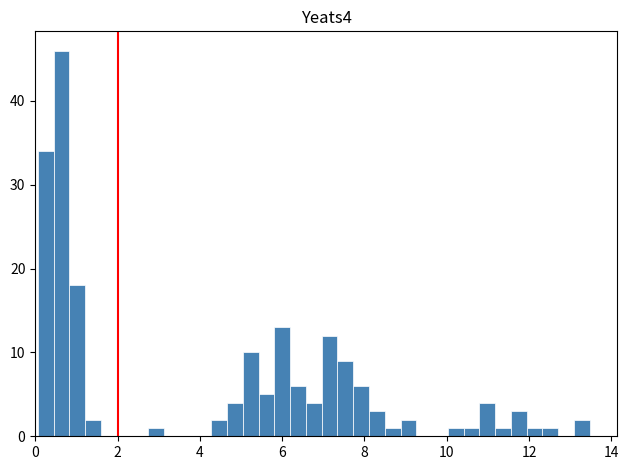

Read against the x-axis, roughly where is the centre of the tallest bar?

0.6